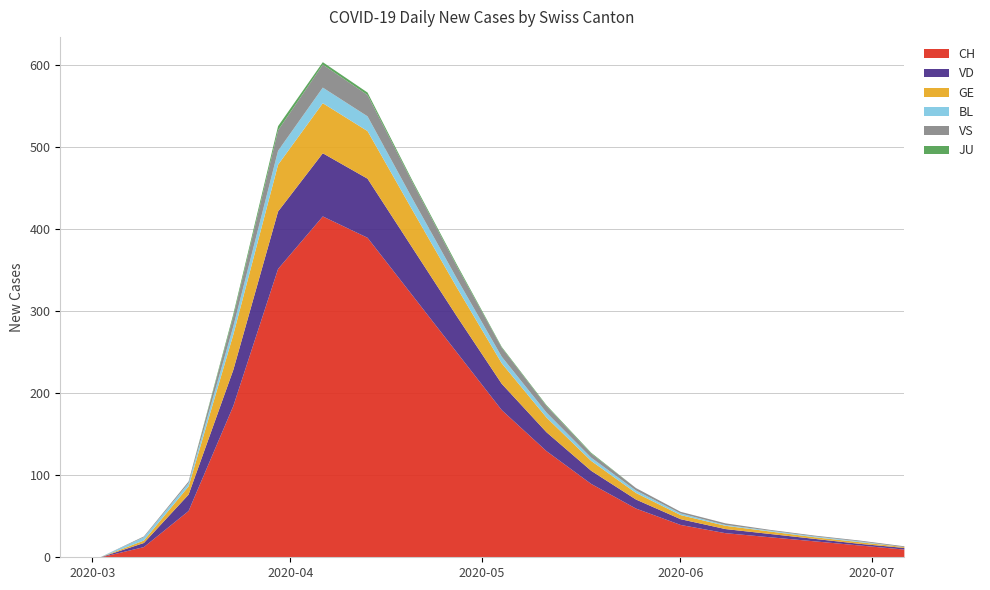

What position from the right is 2020-06-08?

5